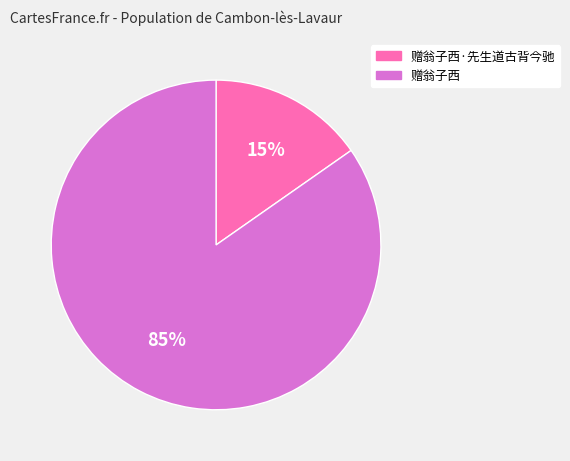

What percentage is the 赠翁子西·先生道古背今驰 slice, to the nearest percent?

15%